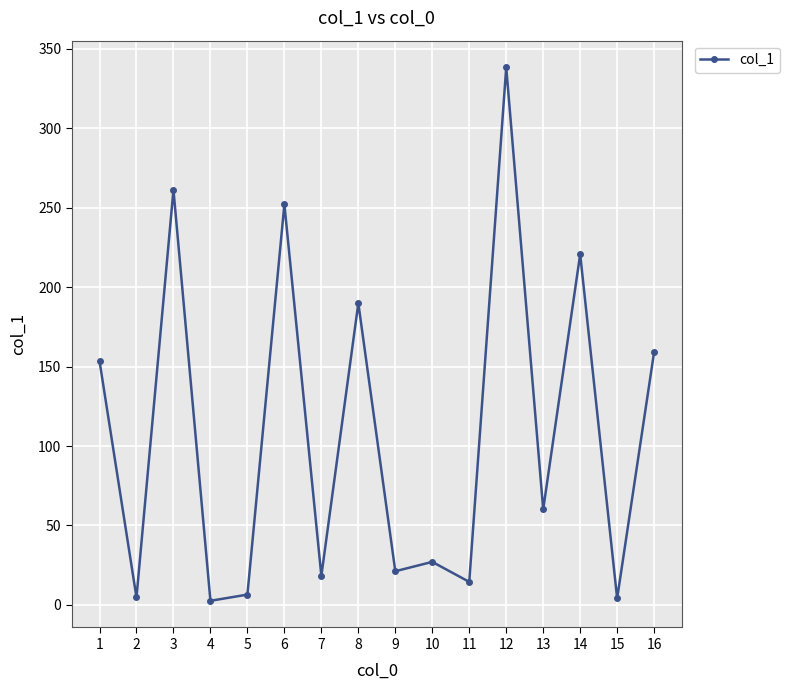

Where is the first local minimum?

2